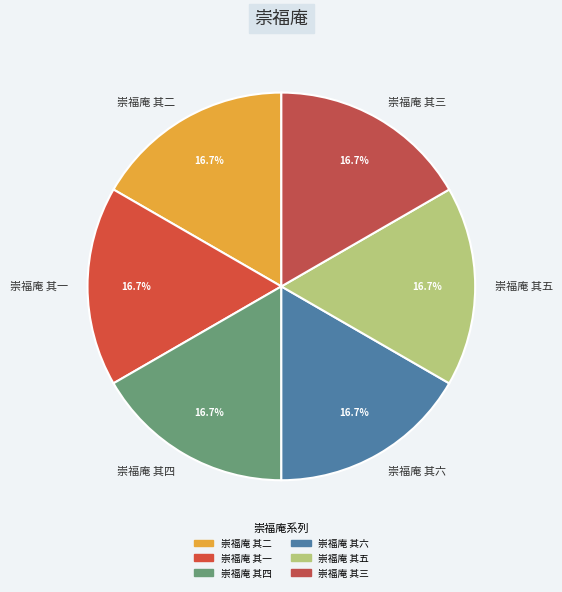

Count the number of slices in the pie.

6